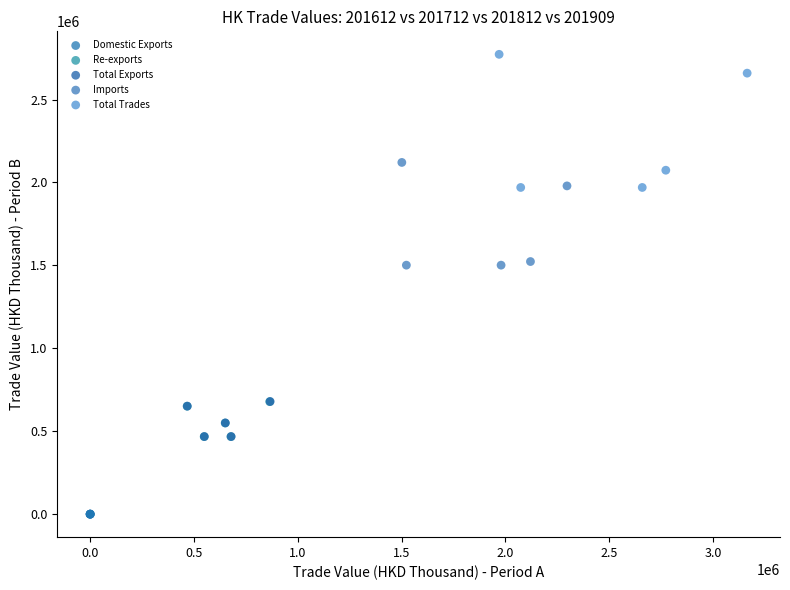

Which series contains the lowest Y value?

Domestic Exports